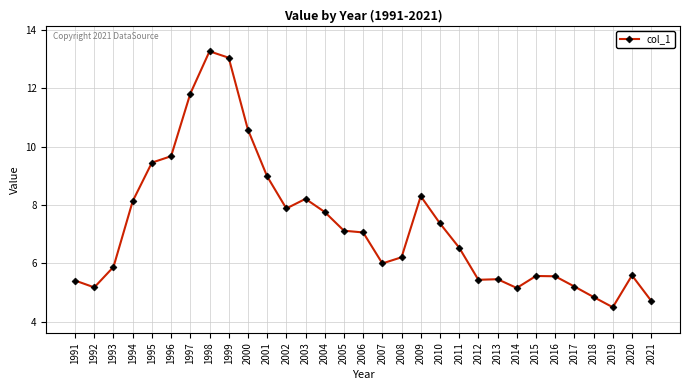

How many lines are shown in the chart?

1